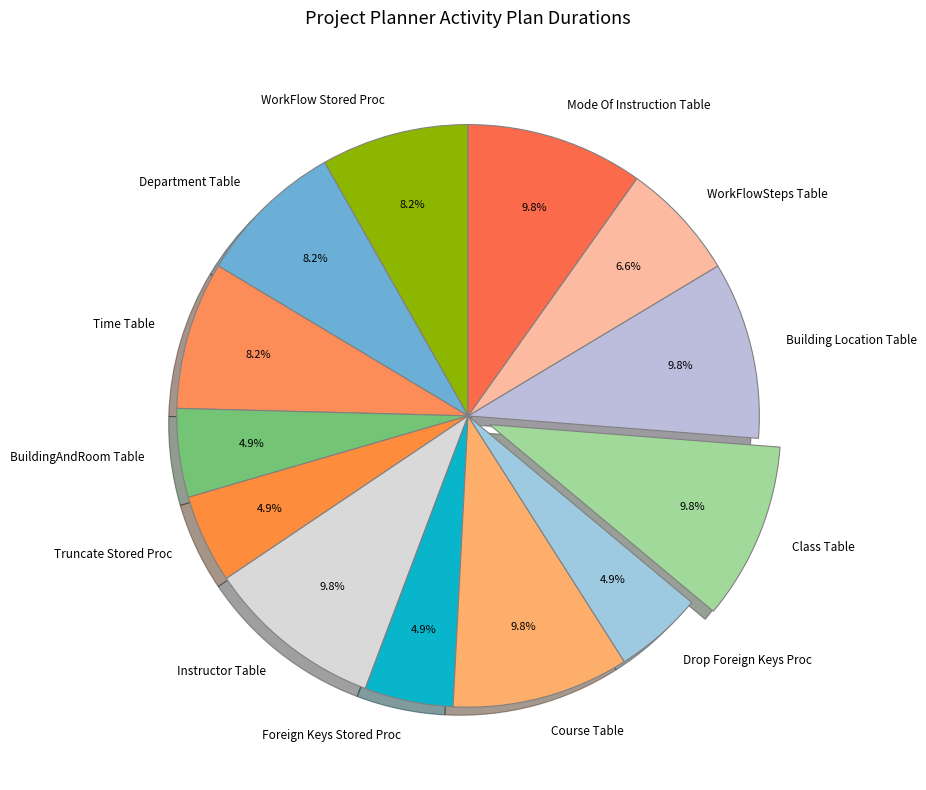

Does Time Table account for over 50% of the chart?

No